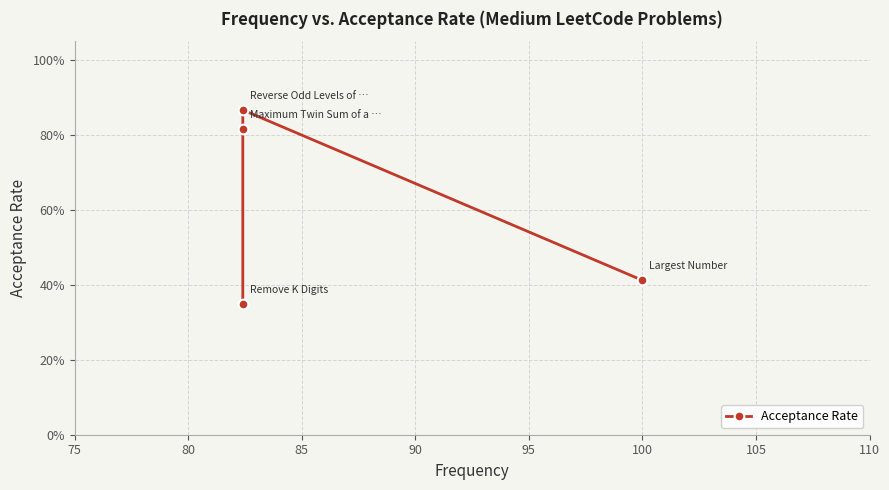

What is the value of the 1st point from the left?

0.3